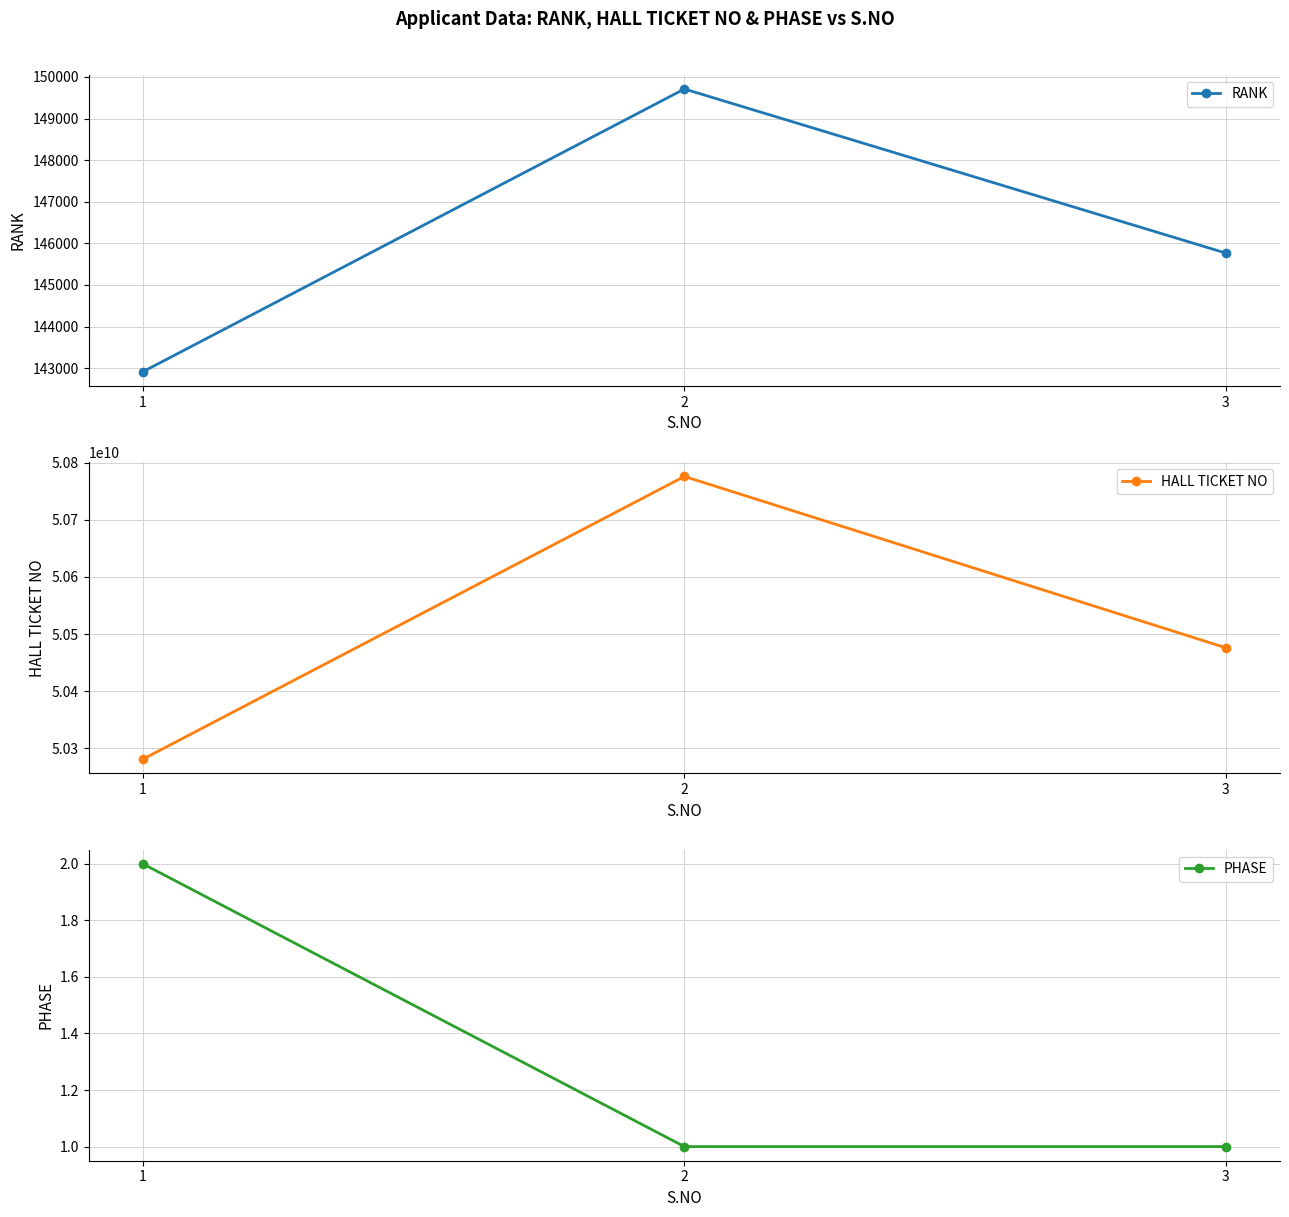

What is the smallest value displayed?

1